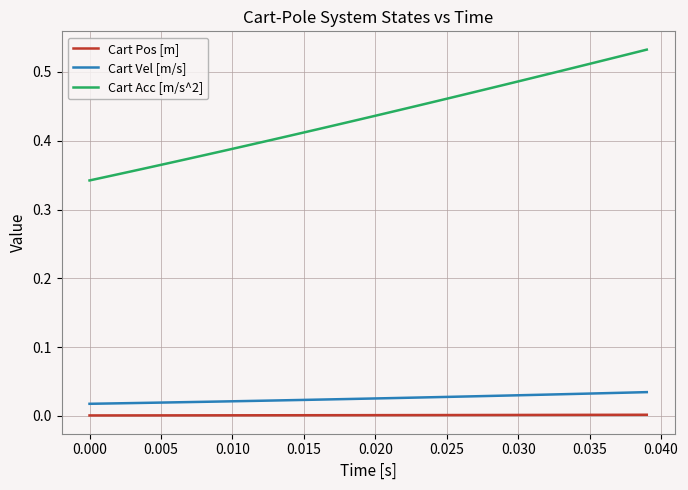

Count the number of data series in this chart.

3